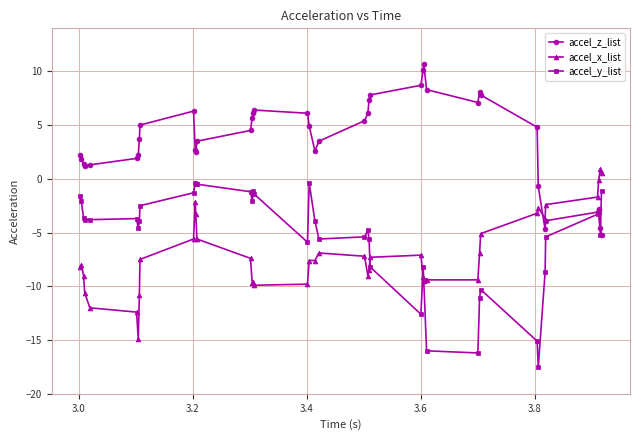

True or false: accel_z_list has more than 2 interior local peaks.

True